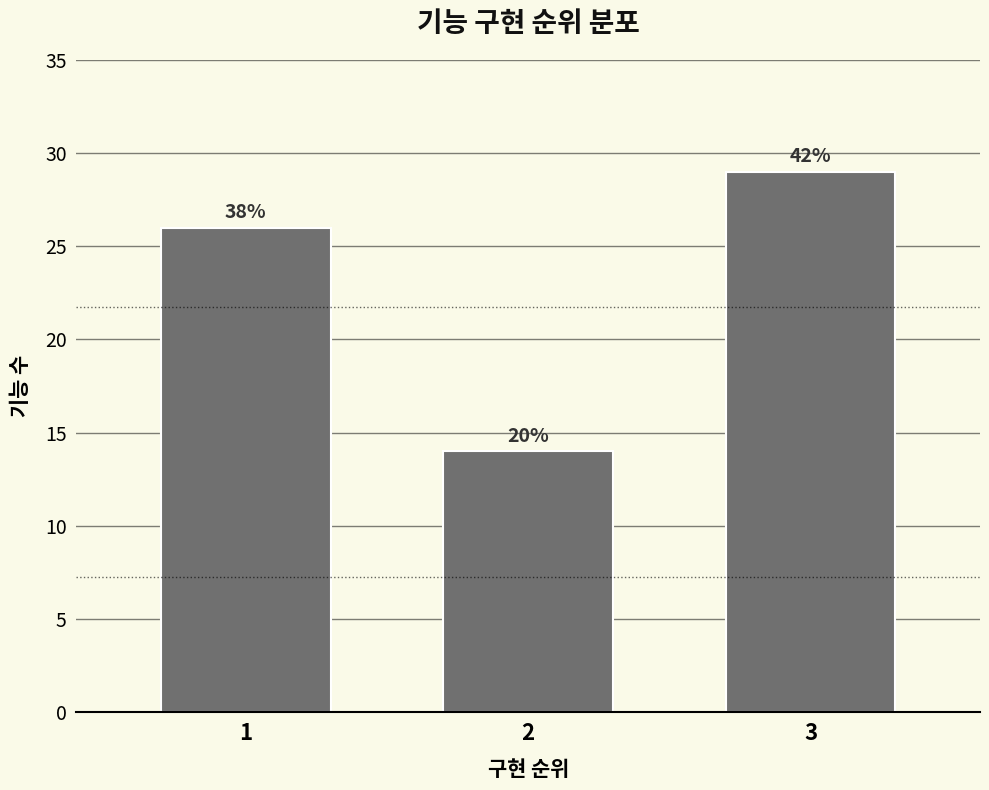

How many bars are there in total?

3